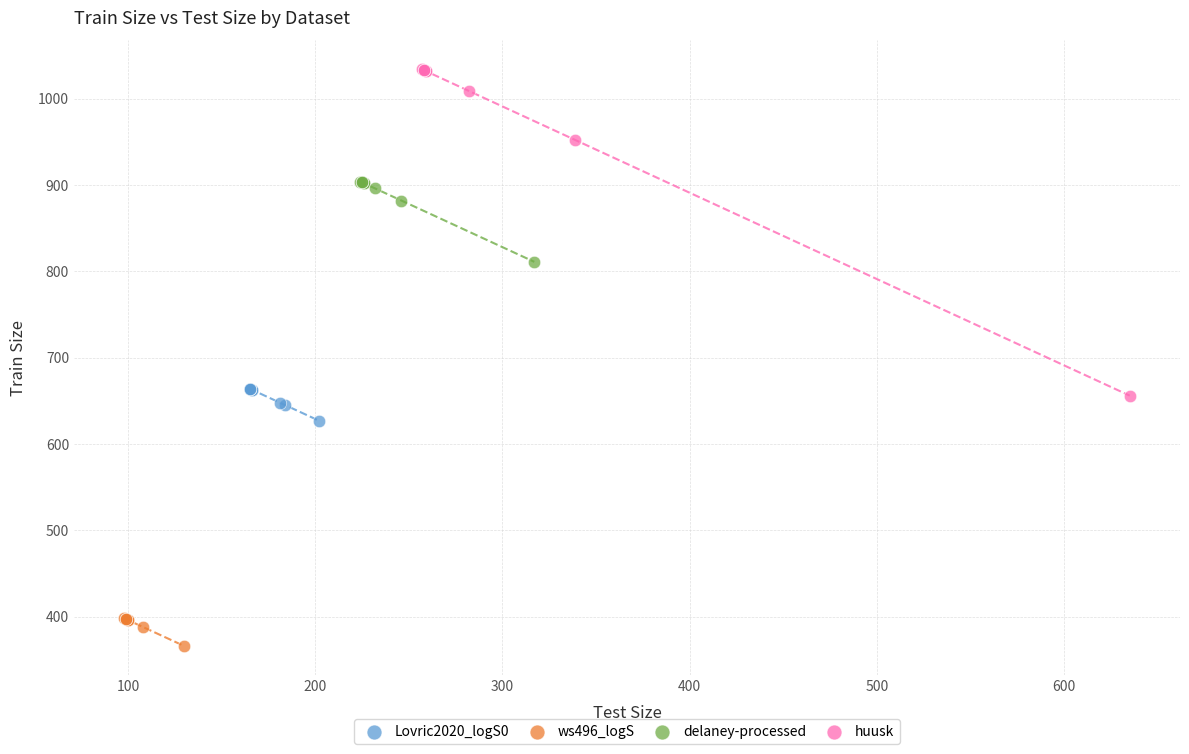

Which series has the largest Y range (max minus min)?

huusk